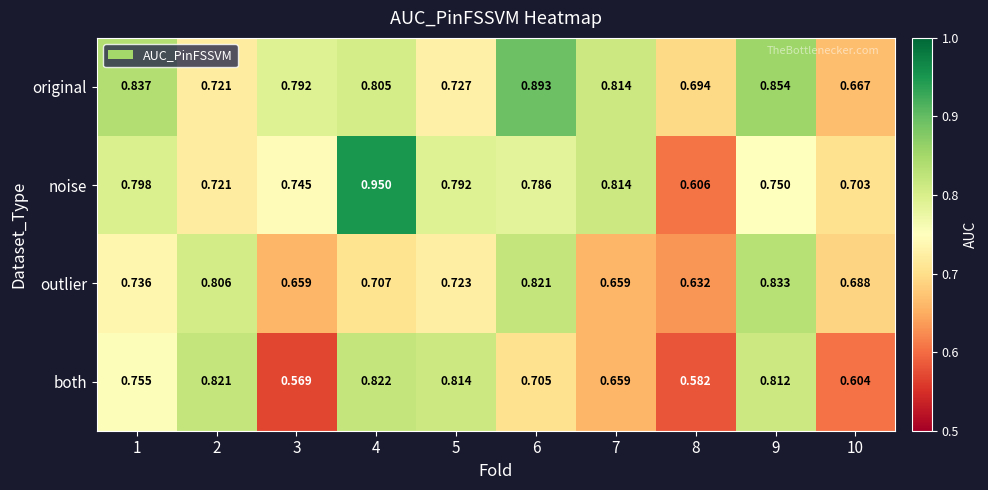

Which series has the largest total across all categories?

original